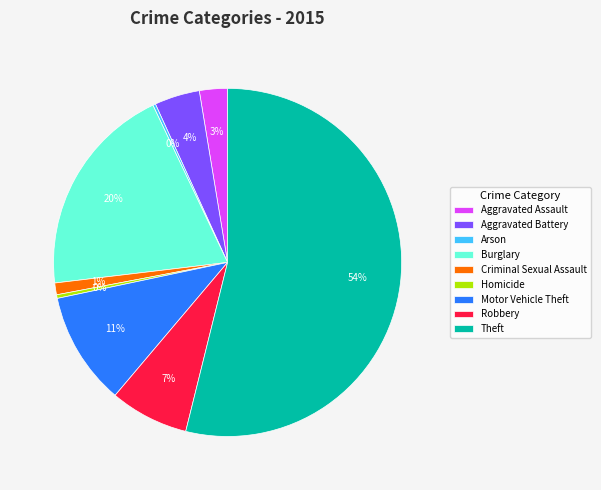

Do Robbery and Aggravated Battery together represent more than half of the pie?

No